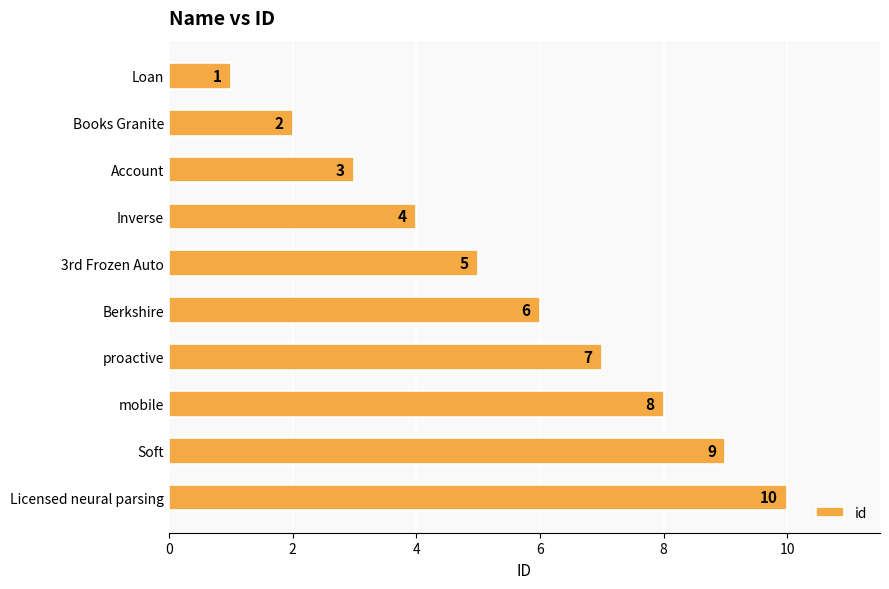

How many series are shown in this chart?

1